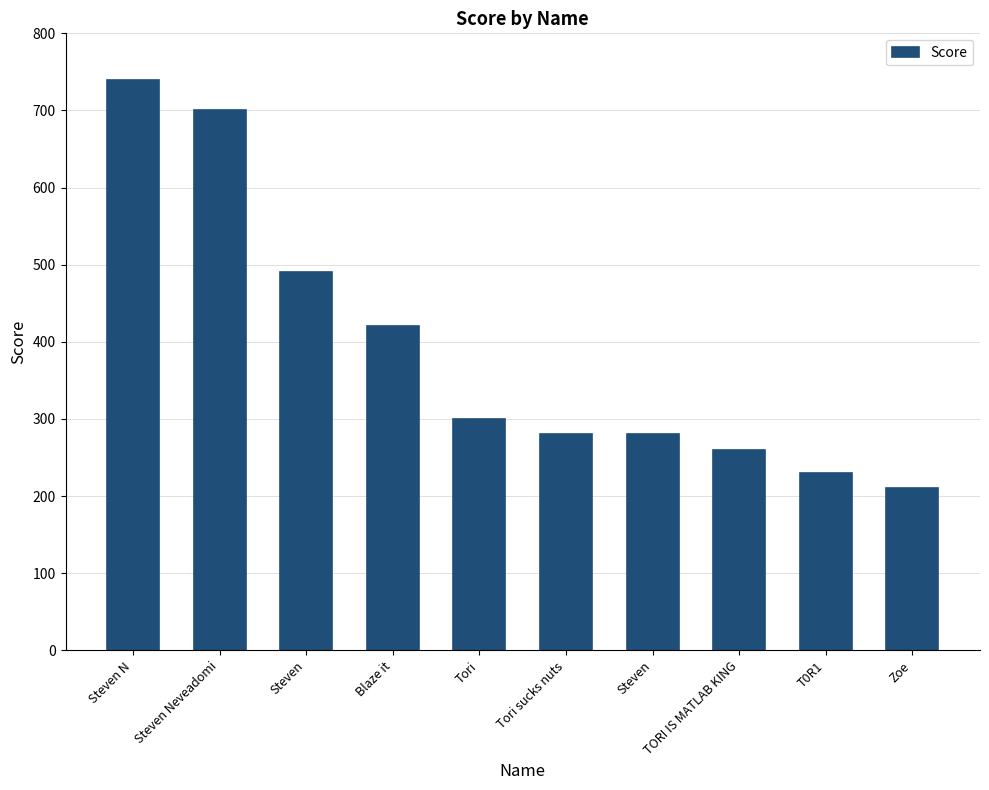

What is the average value?

391